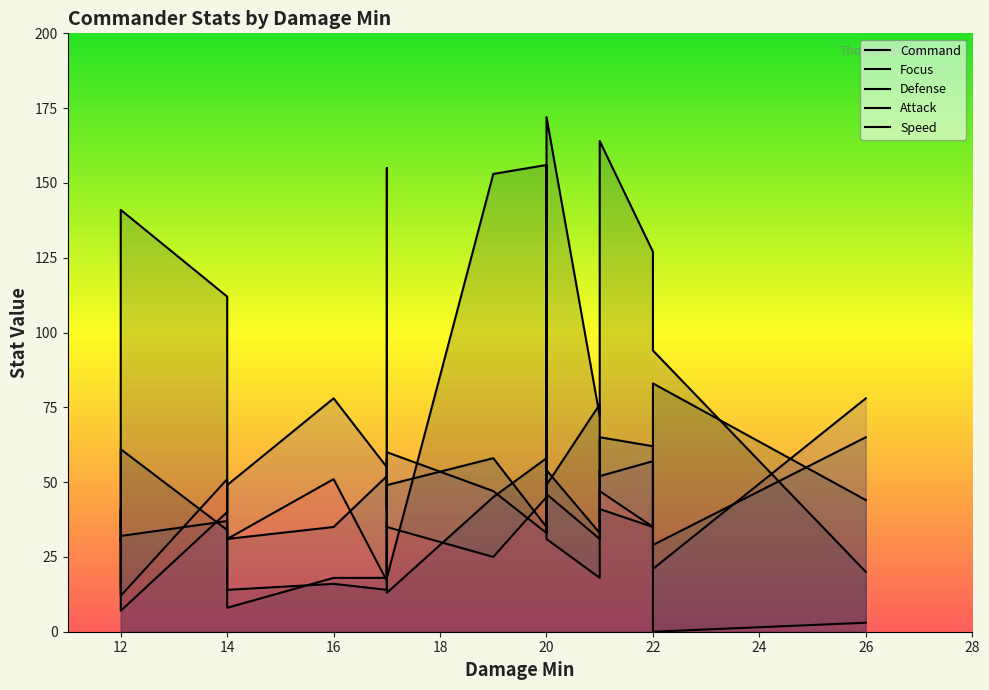

Reading left to right, extract all data points from this chart.

Command: 16	45	105	112	14	14	122	141	156	153	164	20	127	155	35	72	18	166	172	94
Focus: 18	15	54	34	8	18	37	61	58	45	41	44	35	58	57	76	13	33	49	83
Defense: 35	37	30	37	31	52	51	32	35	58	65	65	62	42	49	33	49	44	54	29
Attack: 78	44	19	40	49	55	54	7	33	47	52	78	57	41	46	31	60	41	46	21
Speed: 51	35	41	51	31	17	44	12	45	25	47	3	35	37	49	18	35	49	31	0